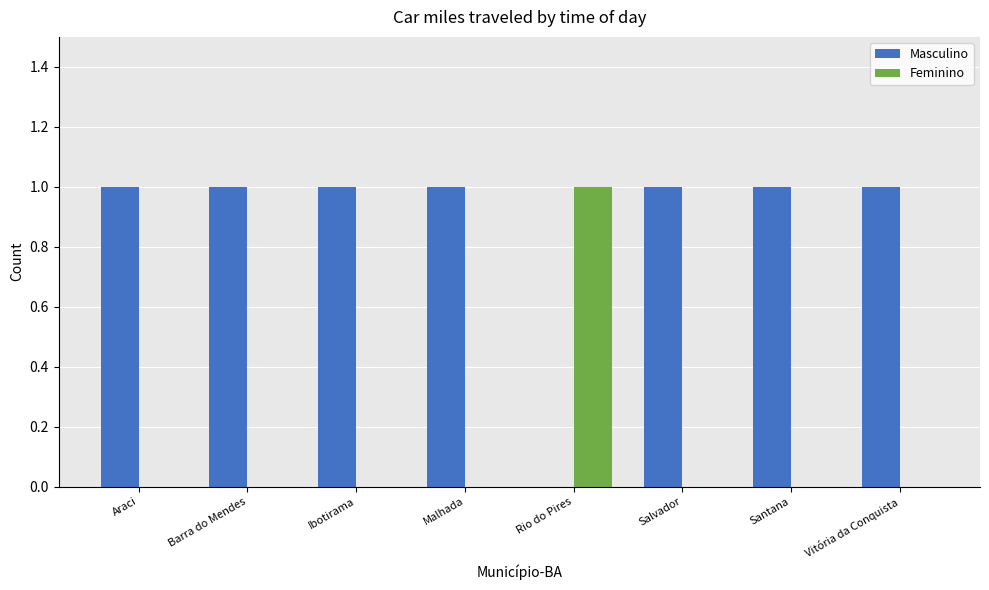

Reading right to left, extract all data points from this chart.

Masculino: 1	1	1	0	1	1	1	1
Feminino: 0	0	0	1	0	0	0	0